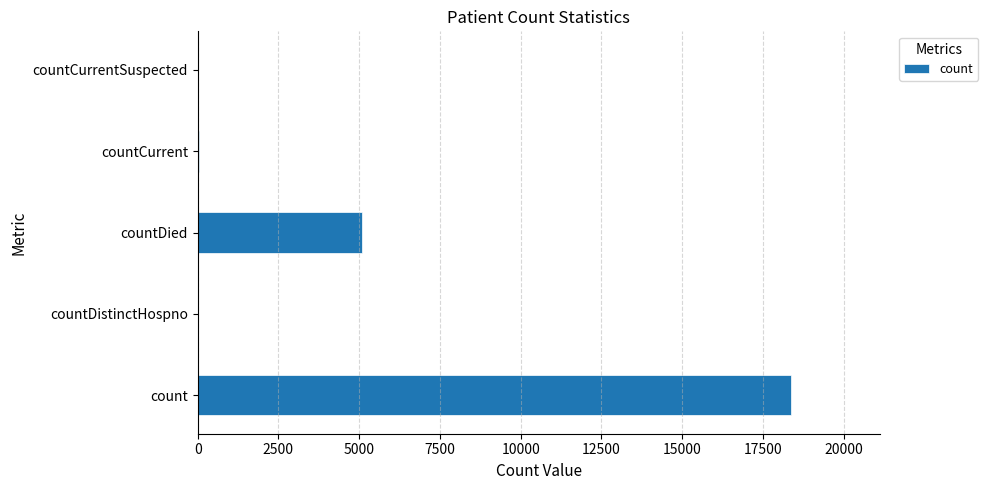

Between countDied and countCurrentSuspected, which is larger?

countDied